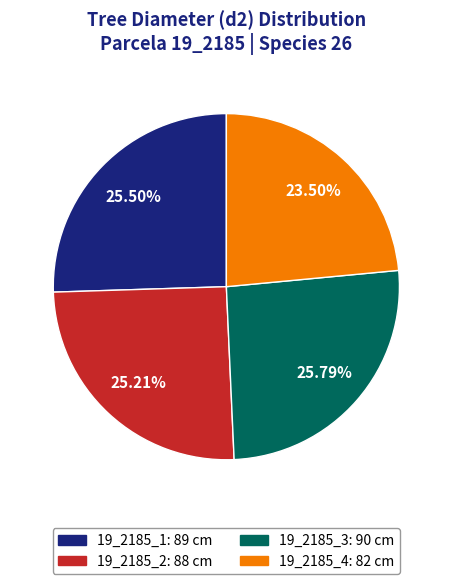

Does 19_2185_4 account for over 50% of the chart?

No